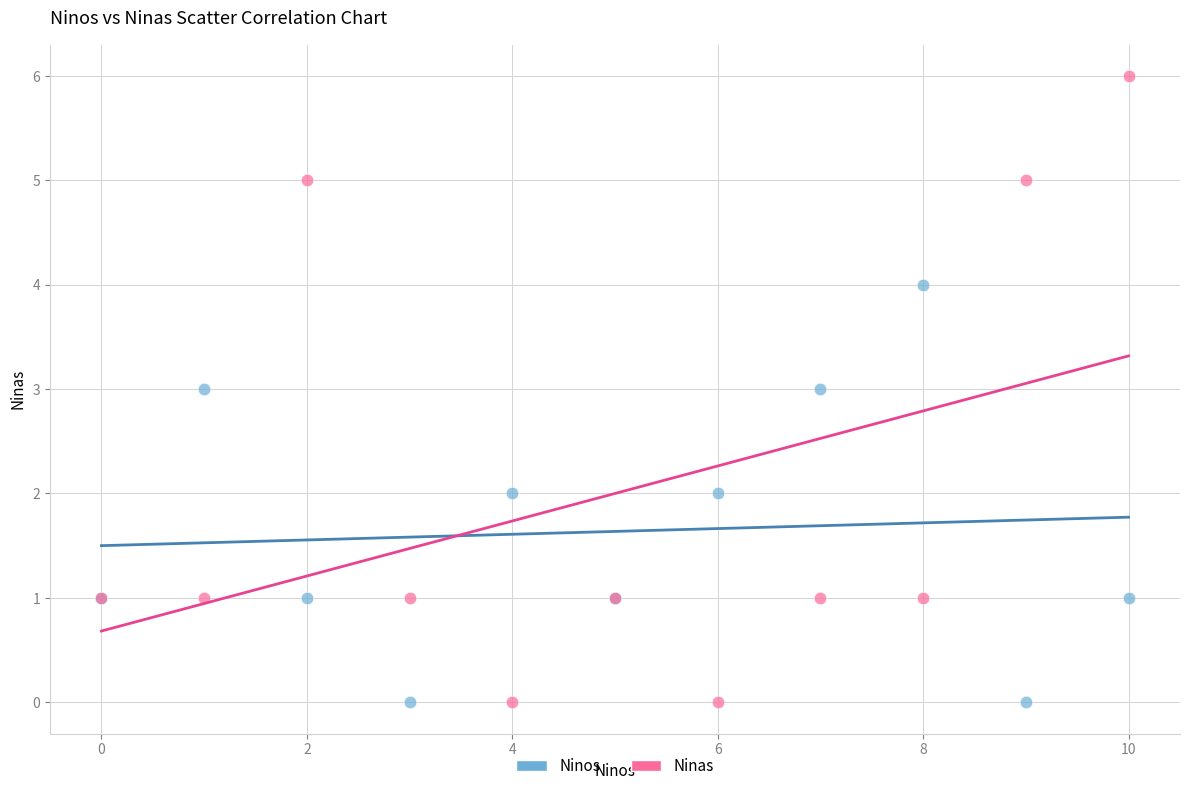

Which series has the widest spread of Y values?

Ninas